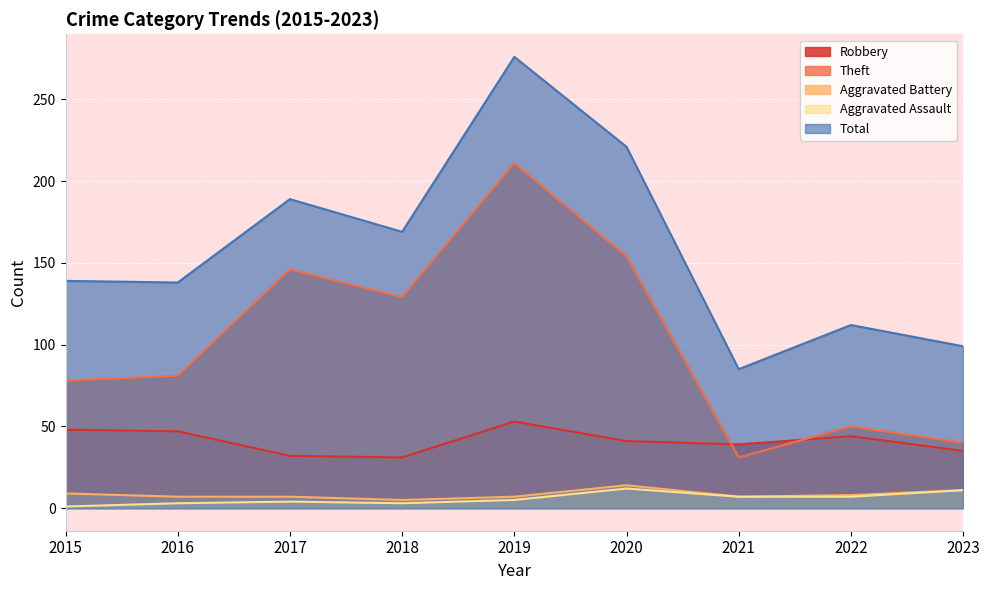

What is the greatest value displayed?

276